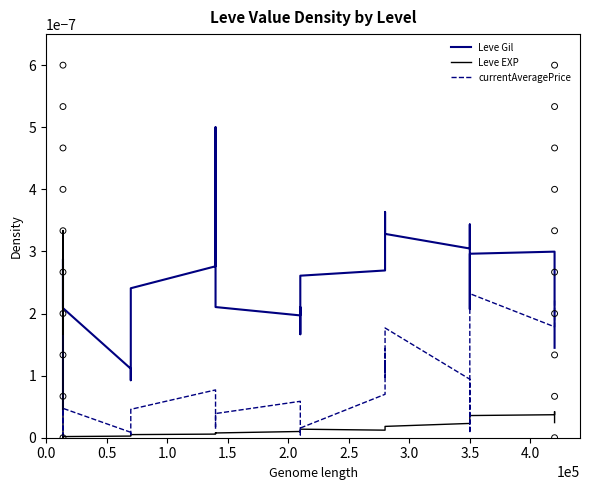

Which series reaches the minimum Y coordinate?

Leve EXP